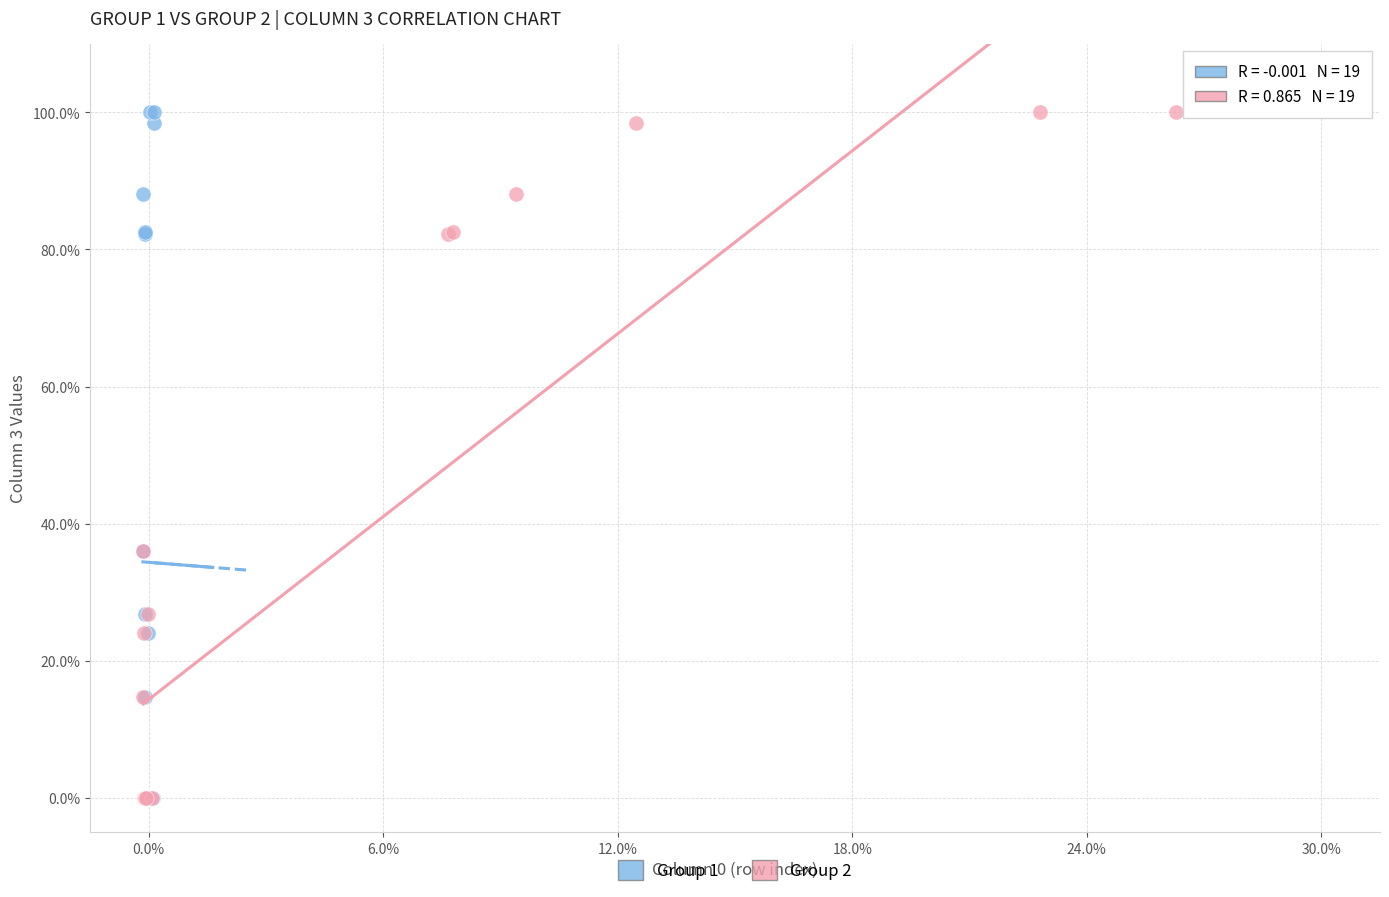

What are all the series names shown in the legend?

Group 1, Group 2